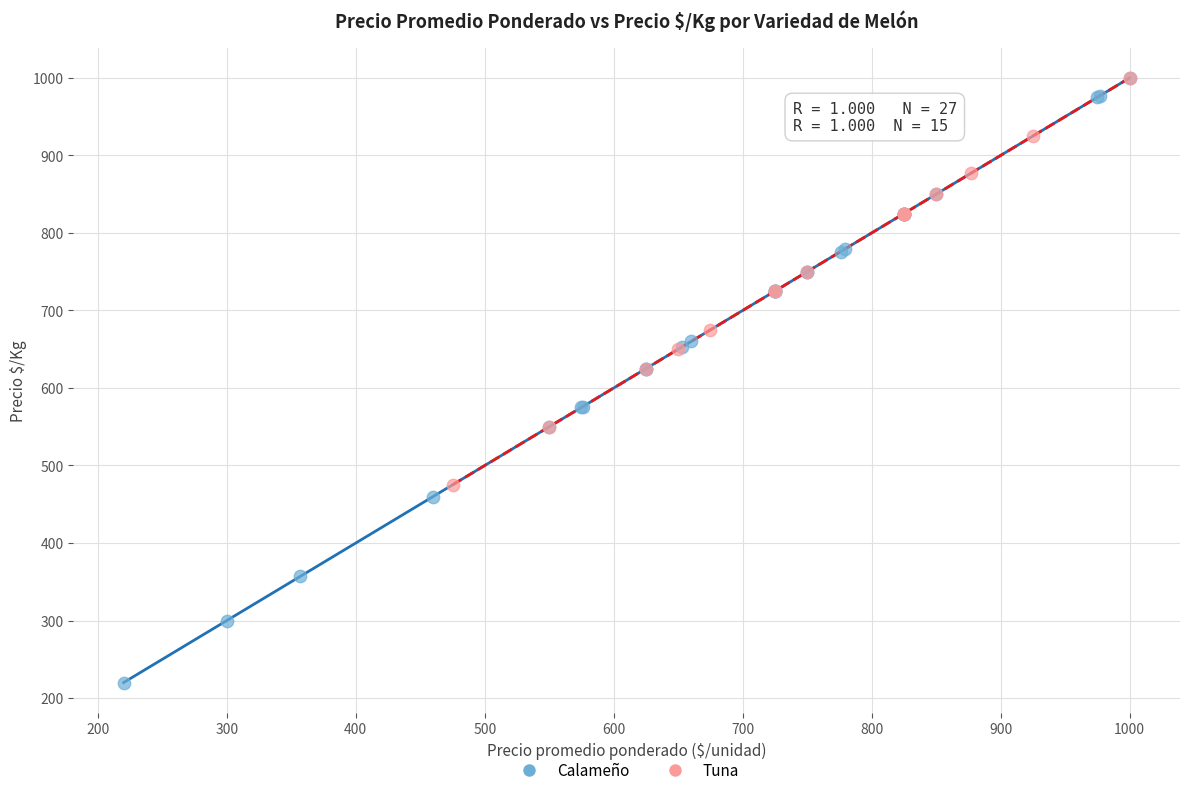

Which series reaches the minimum Y coordinate?

Calameño